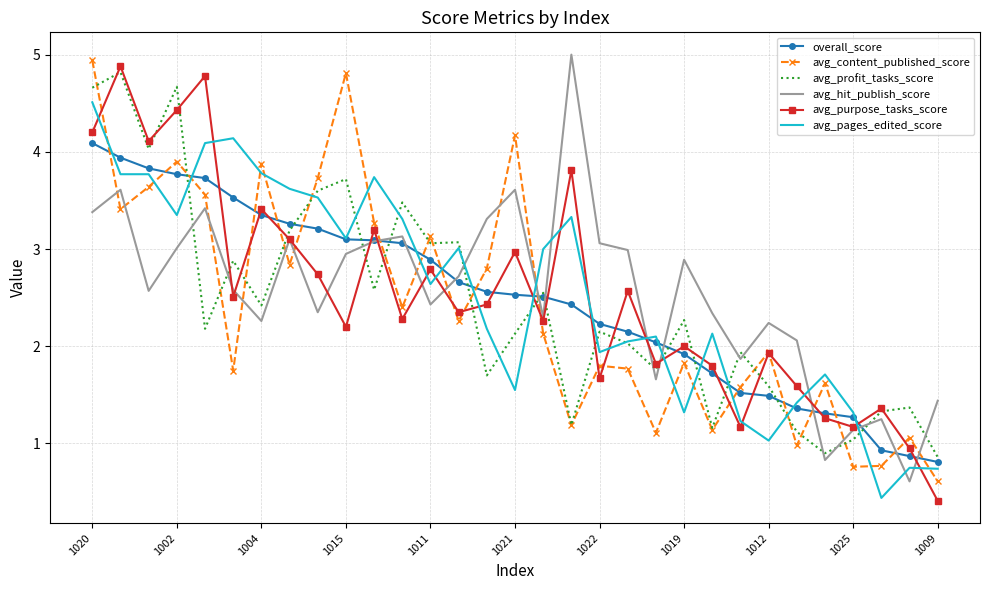

What is the maximum value for avg_content_published_score?

4.9